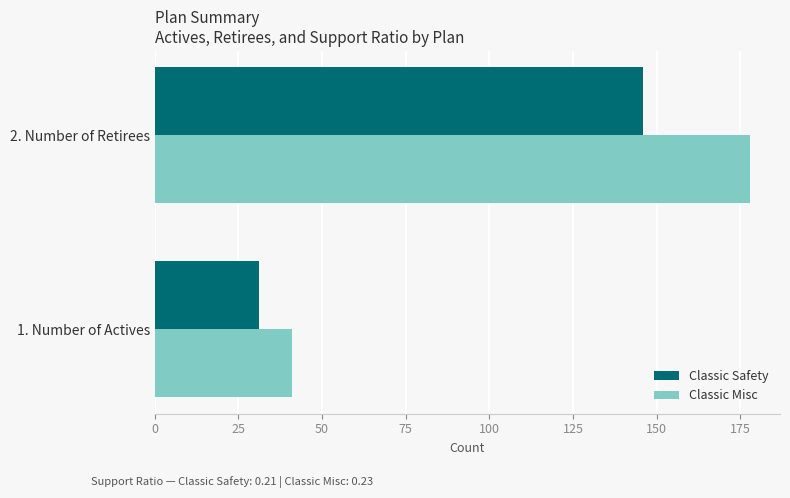

What is the sum of the Classic Safety values at 1. Number of Actives and 2. Number of Retirees?

177